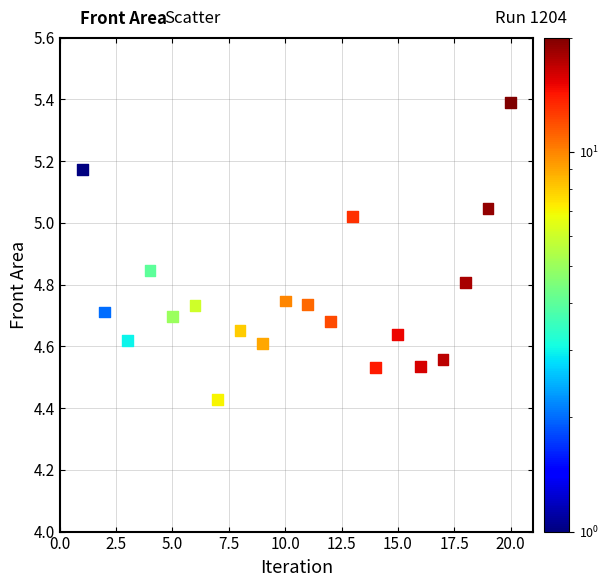

What is the range of Y values (max minus min)?

1.0